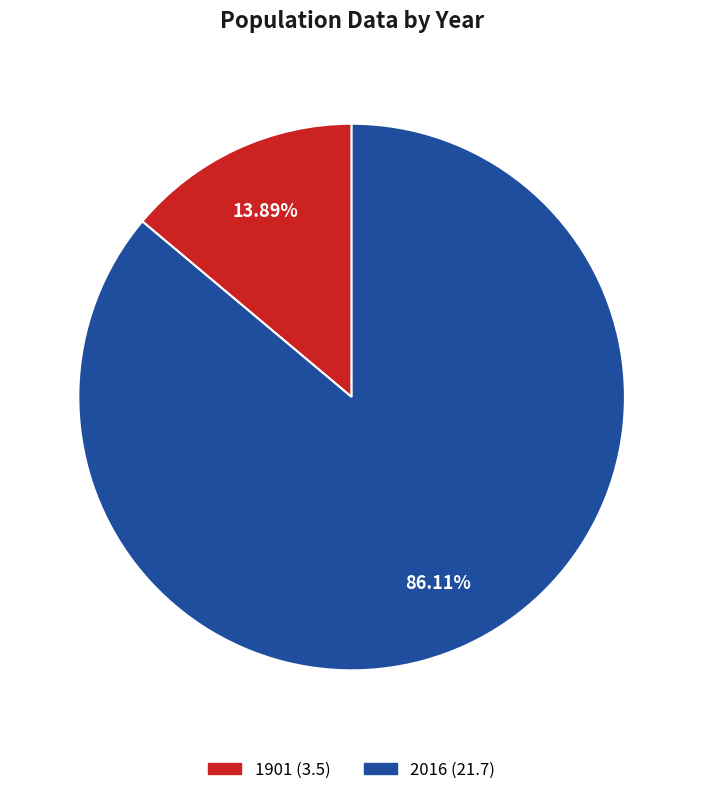

Between 2016 and 1901, which is larger?

2016